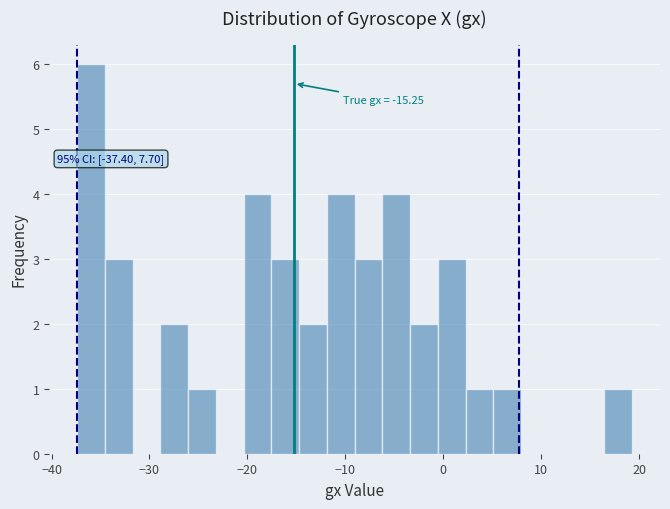

Around what value on the x-axis is the tallest bar? Give the approximate position of its centre, as read against the axis.

-36